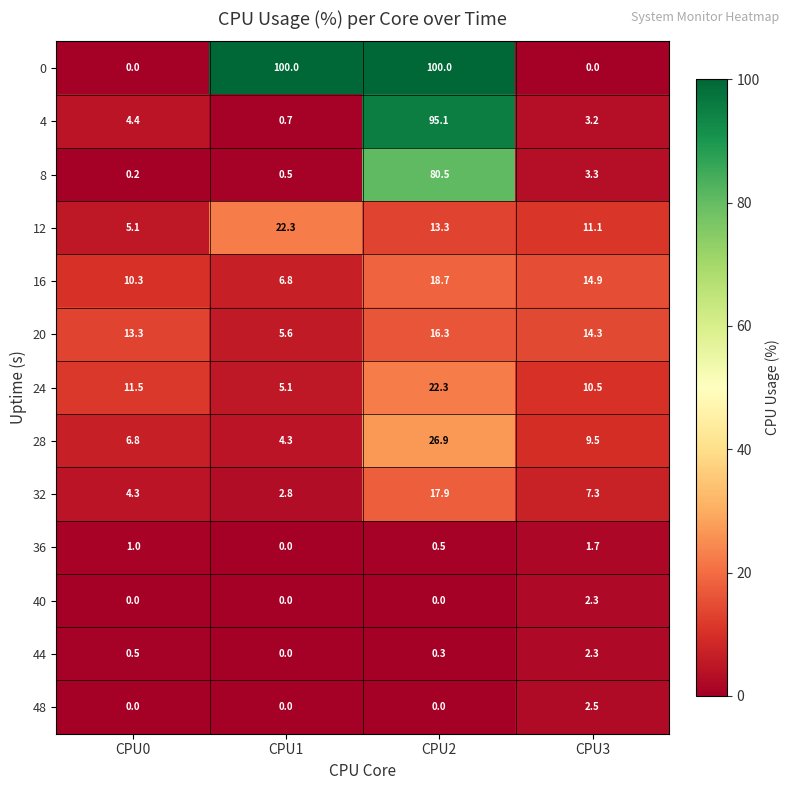

Rank the categories by 20 value from lowest to highest.

CPU1, CPU0, CPU3, CPU2